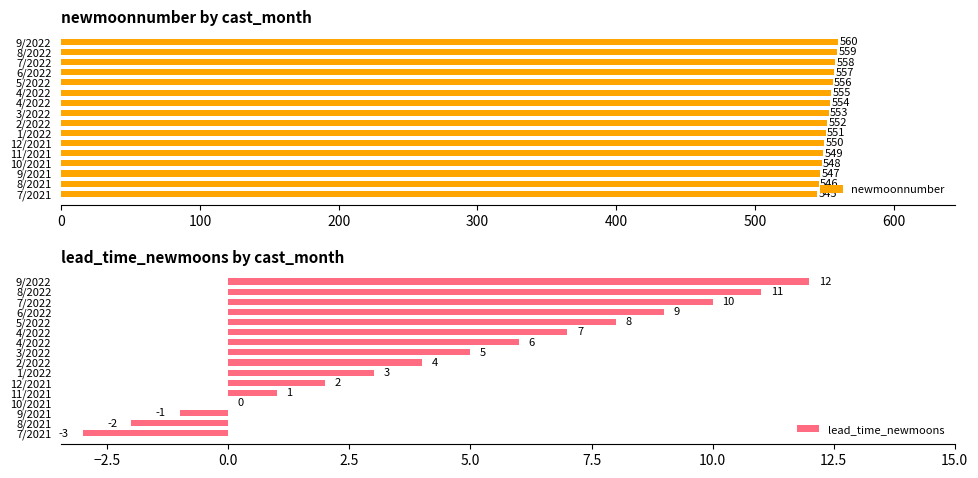

At how many categories does at least one series exceed 139?

16